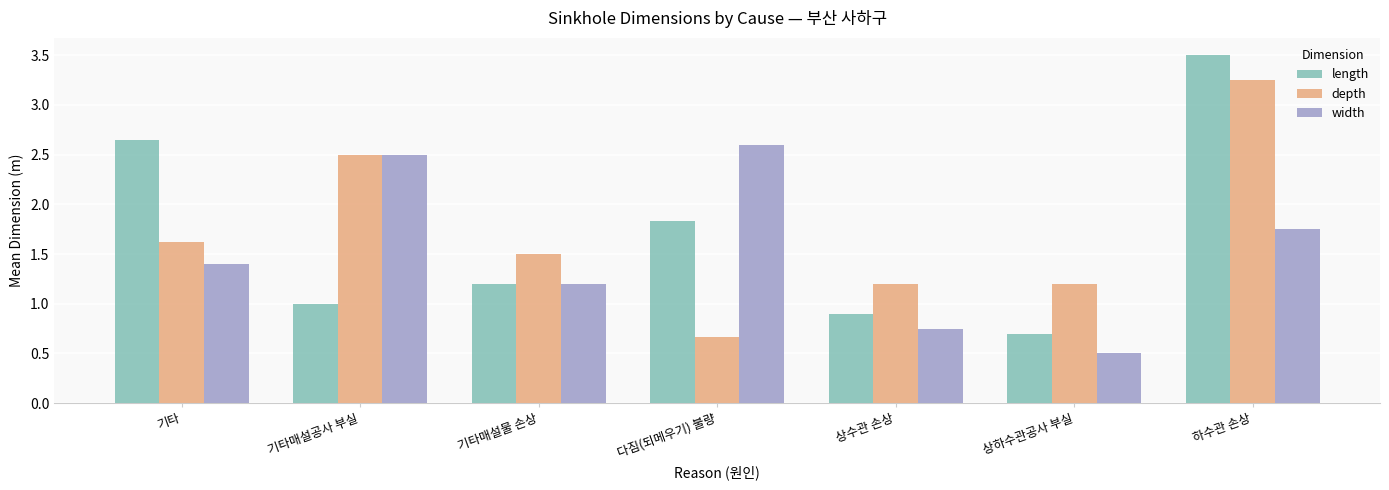

At how many categories does at least one series exceed 2?

4